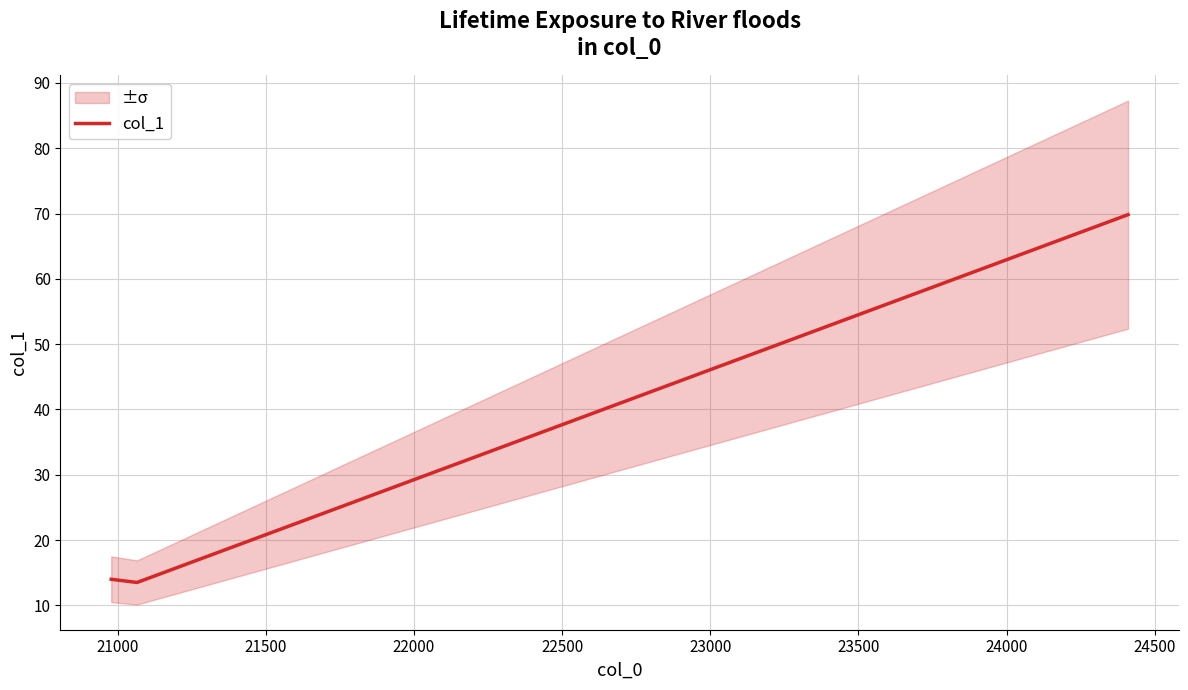

What is the greatest value displayed?

69.8